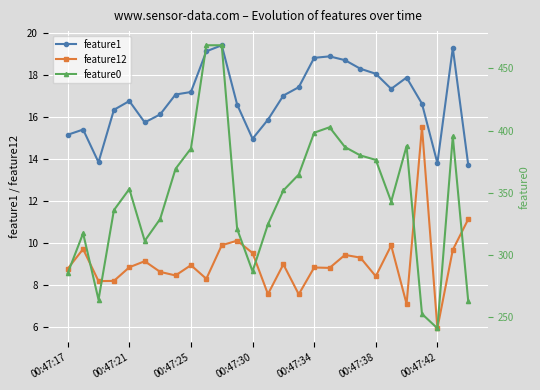

The value of feature1 at 00:47:38 is 8.0. True or false?

False